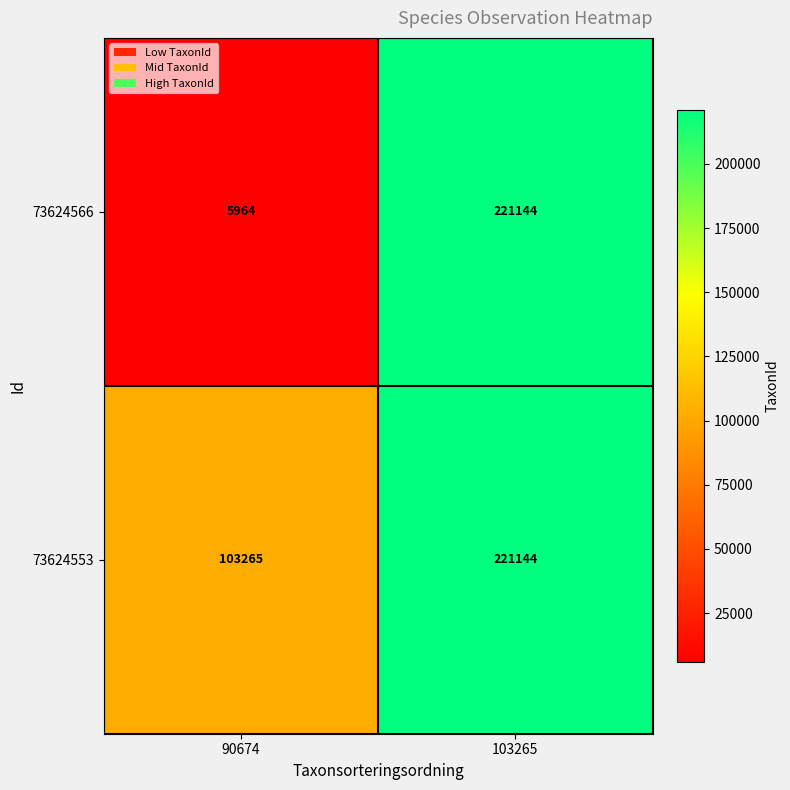

Which series has the largest total across all categories?

73624553